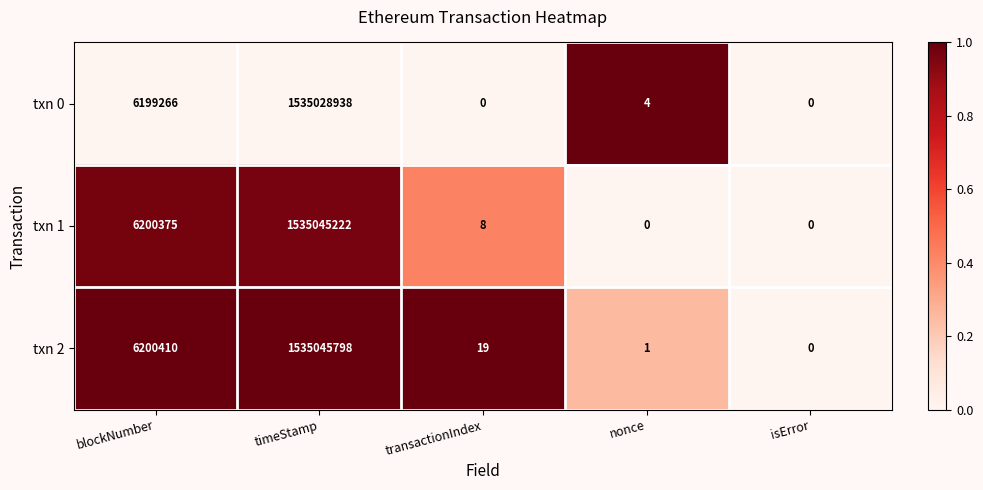

At which label is txn 1 closest to 767522611?

blockNumber